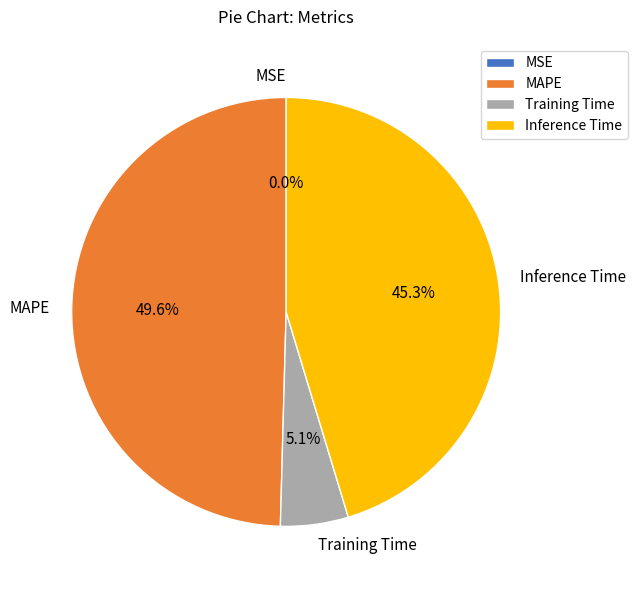

Combined, do MAPE and Inference Time account for over 50%?

Yes